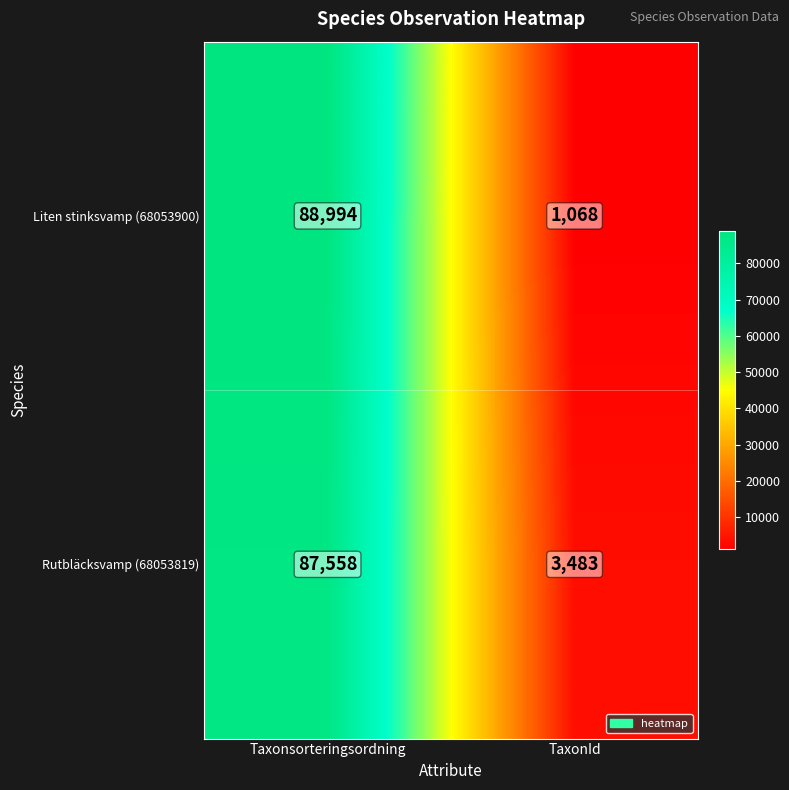

What is the average value of the Liten stinksvamp (68053900) series?

45031